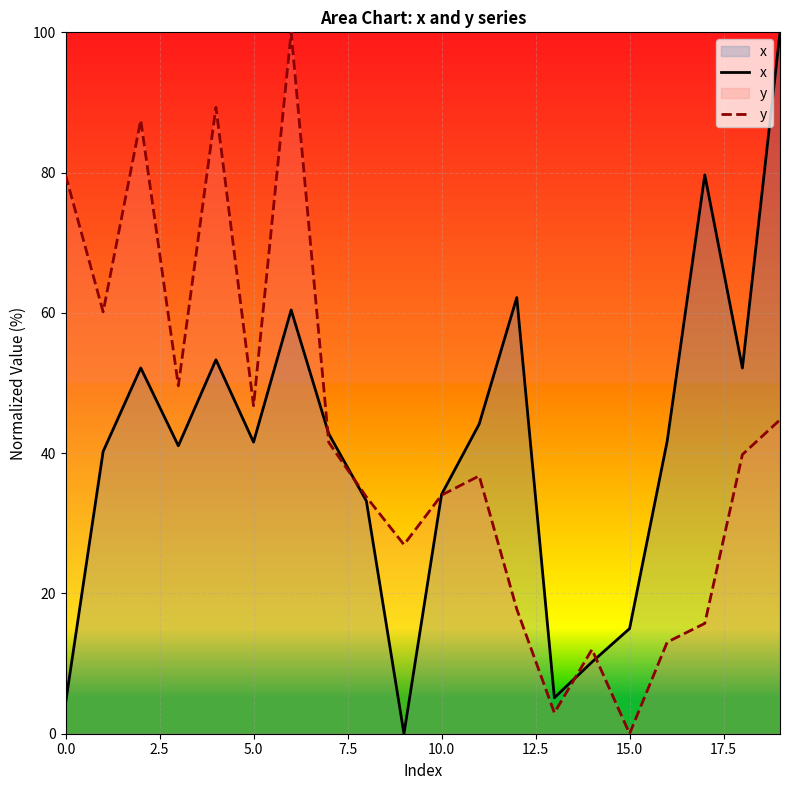

True or false: x has a value of 13.3 at 11.

False